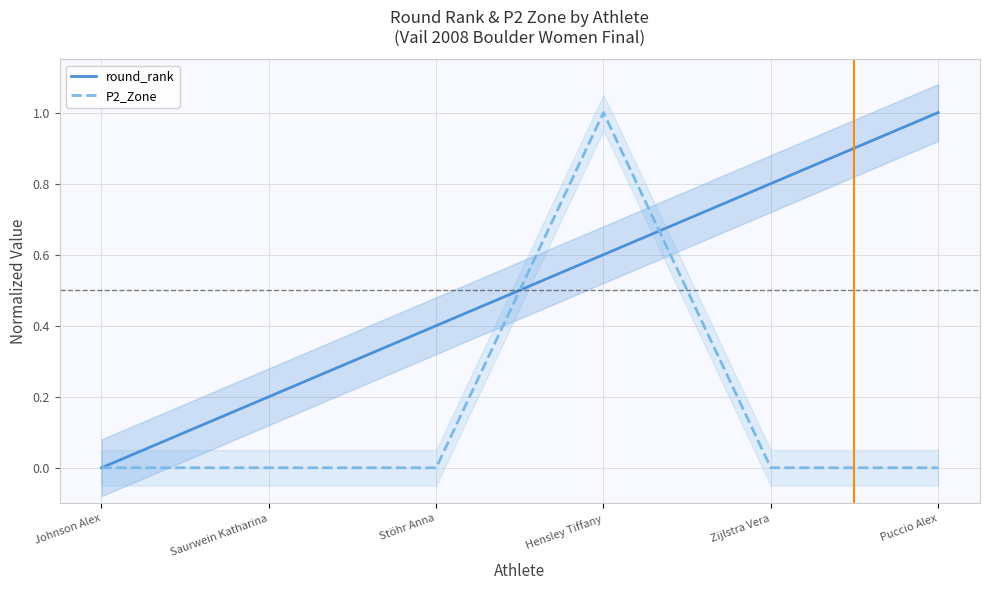

At Johnson Alex, list the series in order from smallest to largest.

round_rank, P2_Zone